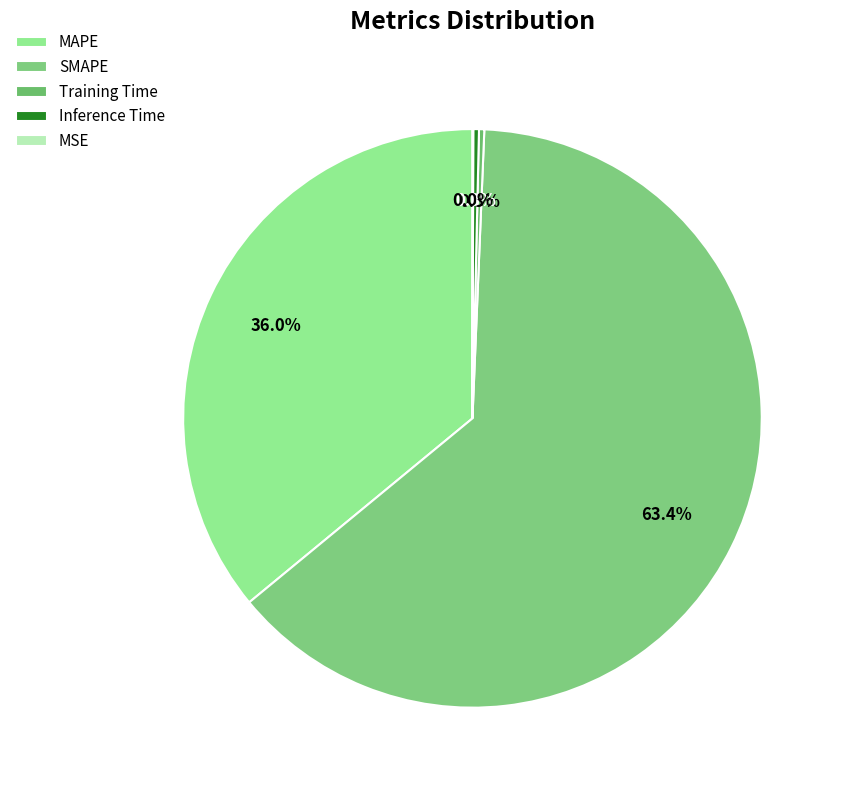

Which category has the smallest portion of the pie?

MSE